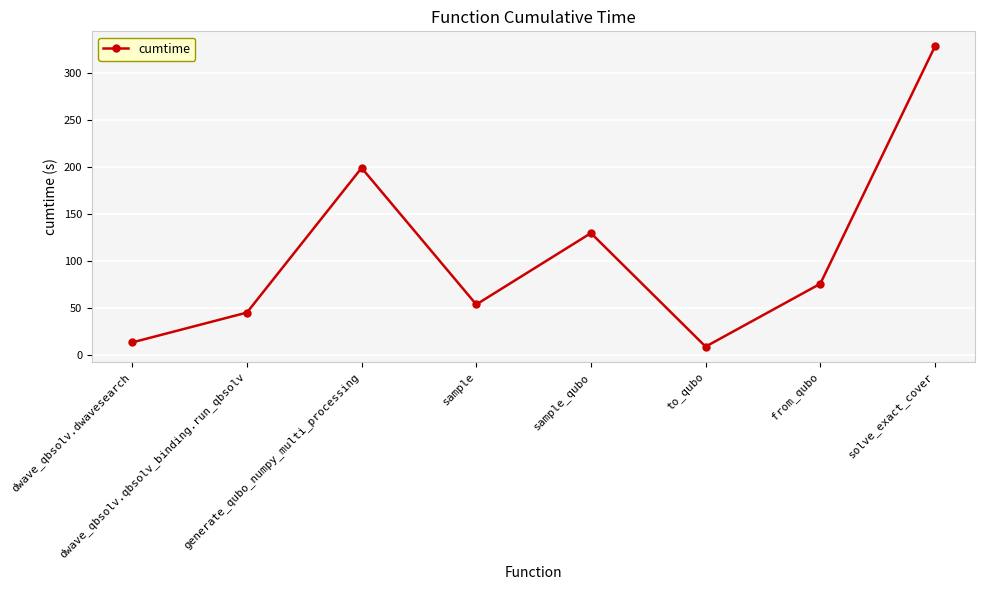

Count the number of data series in this chart.

1